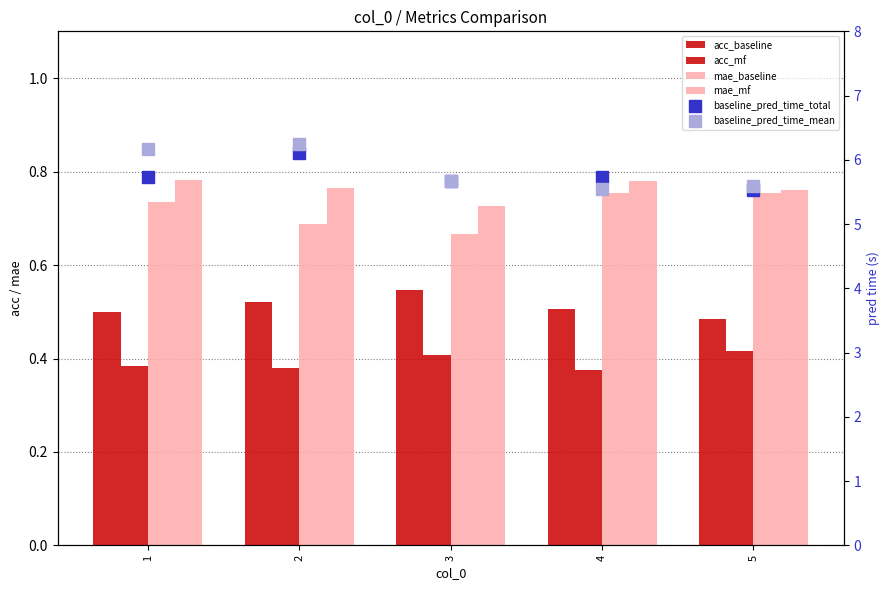

The value of mae_baseline at 5 is 0.3. True or false?

False